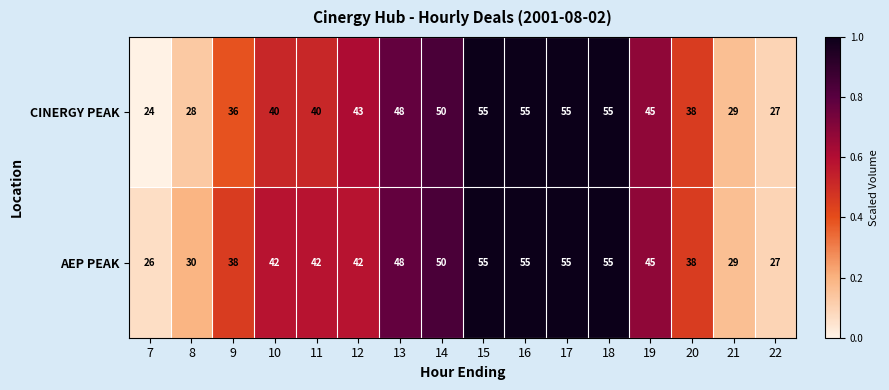

How many categories are shown in the chart?

16